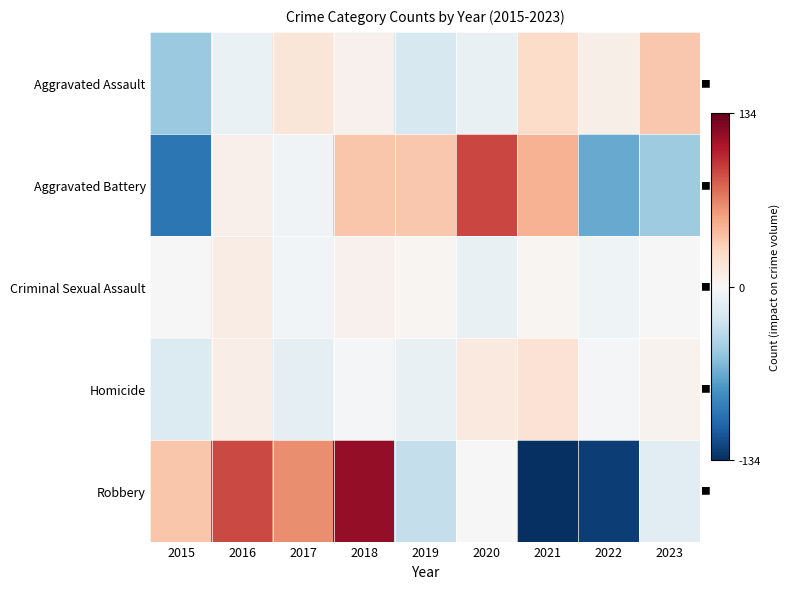

Reading right to left, what are all the values shown in this chart?

Aggravated Assault: 2023=35.7	2022=7.7	2021=24.7	2020=-10.3	2019=-21.3	2018=5.7	2017=16.7	2016=-9.3	2015=-49.3
Aggravated Battery: 2023=-47.3	2022=-67.3	2021=46.7	2020=89.7	2019=35.7	2018=37.7	2017=-4.3	2016=6.7	2015=-97.3
Criminal Sexual Assault: 2023=-0.9	2022=-5.9	2021=3.1	2020=-9.9	2019=2.1	2018=6.1	2017=-3.9	2016=10.1	2015=-0.9
Homicide: 2023=4.9	2022=-3.1	2021=18.9	2020=12.9	2019=-10.1	2018=-1.1	2017=-13.1	2016=8.9	2015=-18.1
Robbery: 2023=-14.2	2022=-126.2	2021=-134.2	2020=0.8	2019=-32.2	2018=117.8	2017=62.8	2016=88.8	2015=36.8